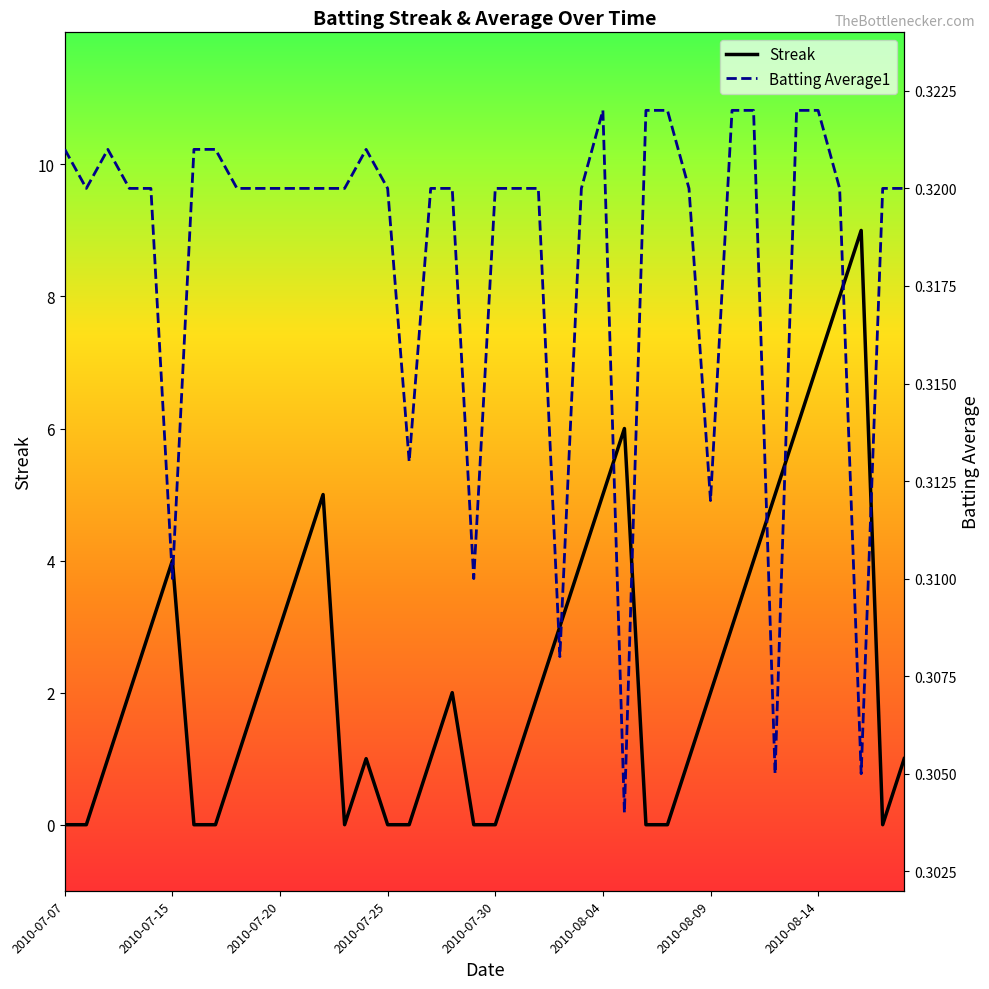

What is the value of the Streak point at the 37th from the left?

8.0